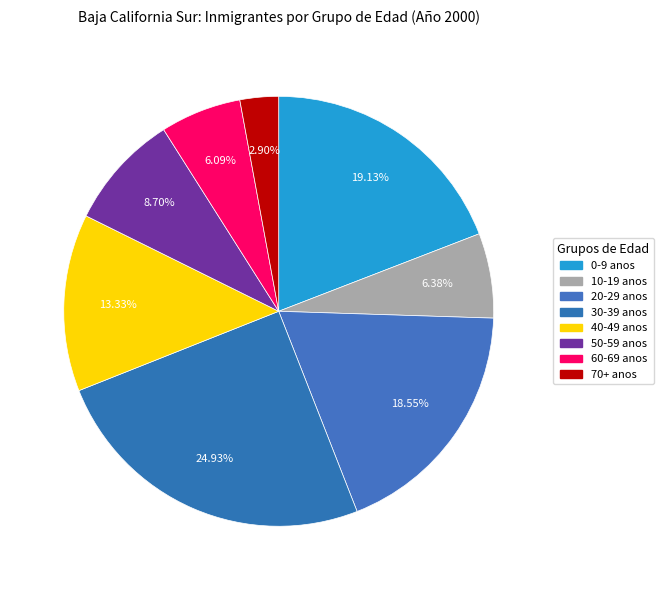

To the nearest percent, what percentage of the pie is 20-29?

19%